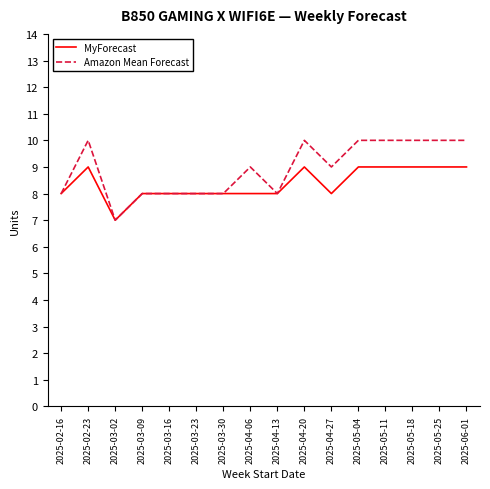

Reading left to right, what are all the values shown in this chart?

MyForecast: 2025-02-16=8	2025-02-23=9	2025-03-02=7	2025-03-09=8	2025-03-16=8	2025-03-23=8	2025-03-30=8	2025-04-06=8	2025-04-13=8	2025-04-20=9	2025-04-27=8	2025-05-04=9	2025-05-11=9	2025-05-18=9	2025-05-25=9	2025-06-01=9
Amazon Mean Forecast: 2025-02-16=8	2025-02-23=10	2025-03-02=7	2025-03-09=8	2025-03-16=8	2025-03-23=8	2025-03-30=8	2025-04-06=9	2025-04-13=8	2025-04-20=10	2025-04-27=9	2025-05-04=10	2025-05-11=10	2025-05-18=10	2025-05-25=10	2025-06-01=10